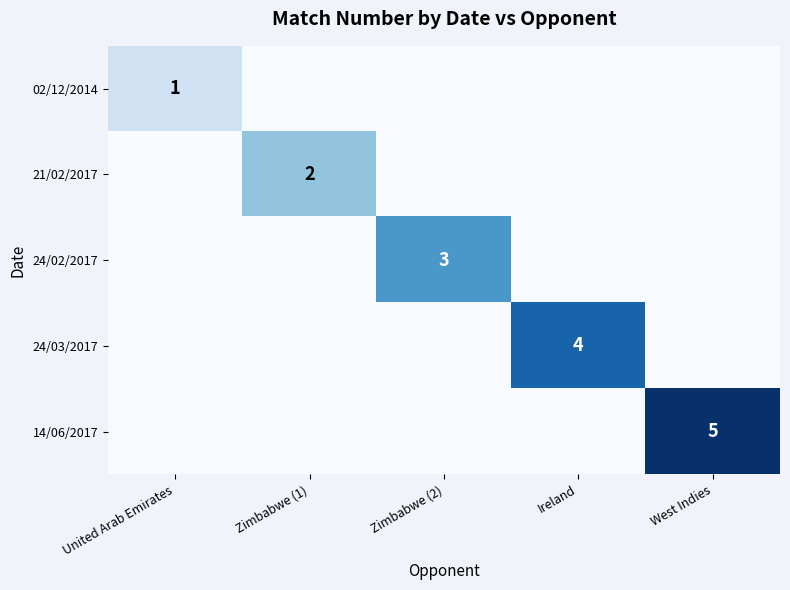

Count the number of data series in this chart.

5